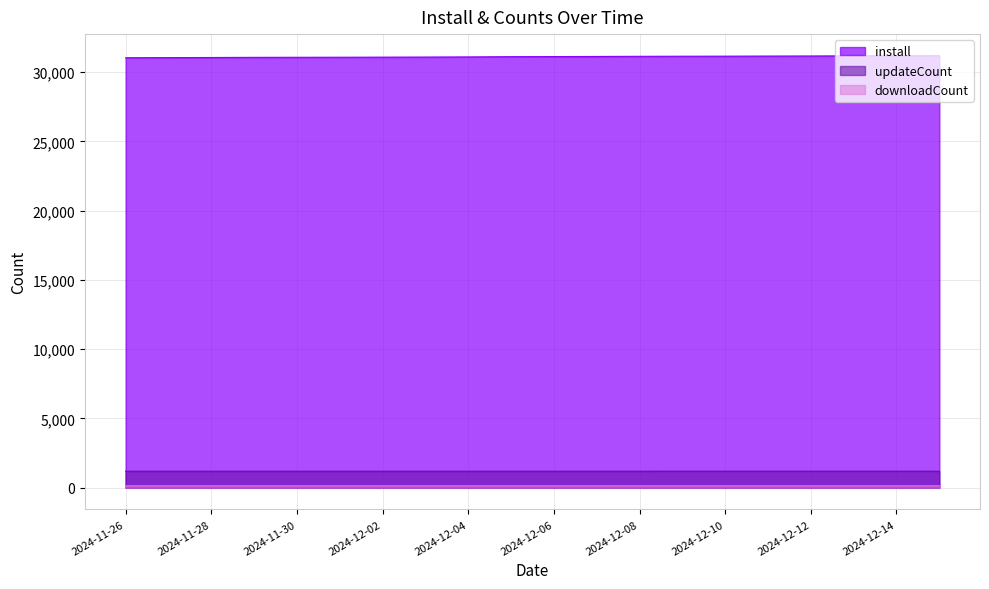

Rank the categories by downloadCount value from highest to lowest.

2024-12-08, 2024-12-09, 2024-12-10, 2024-12-11, 2024-12-12, 2024-12-13, 2024-12-14, 2024-12-15, 2024-11-26, 2024-11-27, 2024-11-28, 2024-11-29, 2024-11-30, 2024-12-01, 2024-12-02, 2024-12-03, 2024-12-04, 2024-12-05, 2024-12-06, 2024-12-07